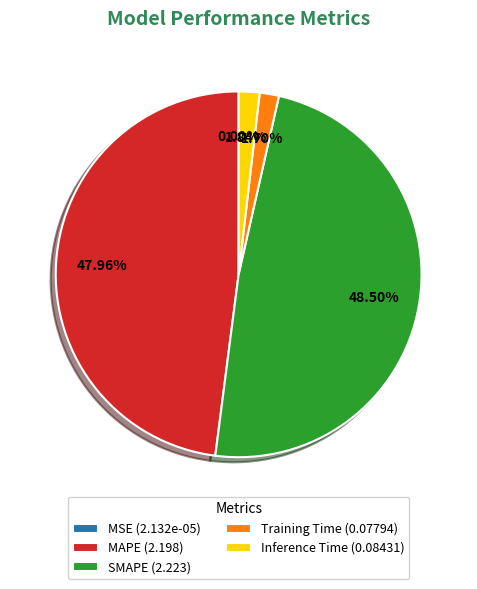

Is MAPE (2.198) the majority of the pie?

No